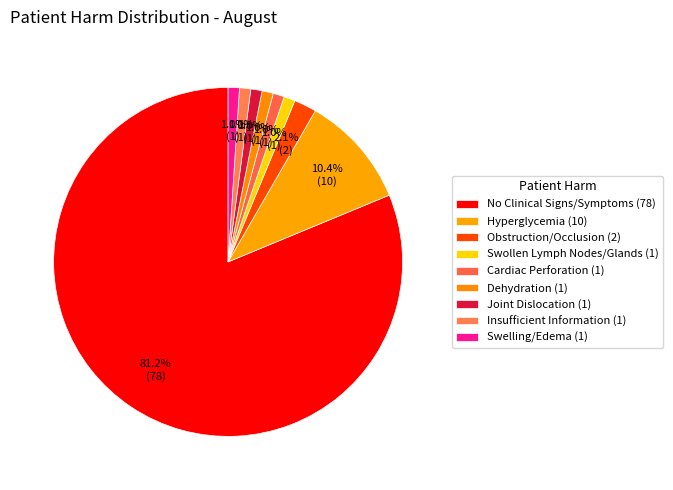

Count the number of slices in the pie.

9